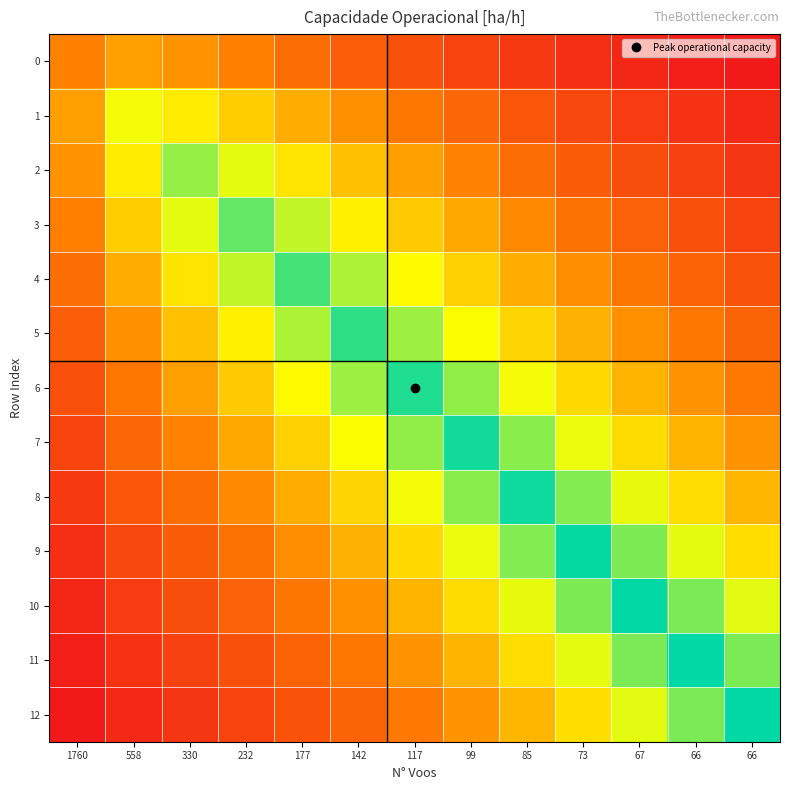

Reading left to right, transcribe all the data shown in this chart.

0: 1760=0.4	558=0.5	330=0.4	232=0.4	177=0.4	142=0.3	117=0.3	99=0.2	85=0.2	73=0.2	67=0.1	66=0.1	66=0.1
1: 1760=0.5	558=0.7	330=0.6	232=0.6	177=0.5	142=0.4	117=0.4	99=0.3	85=0.3	73=0.2	67=0.2	66=0.2	66=0.2
2: 1760=0.4	558=0.6	330=0.8	232=0.7	177=0.6	142=0.5	117=0.5	99=0.4	85=0.4	73=0.3	67=0.3	66=0.2	66=0.2
3: 1760=0.4	558=0.6	330=0.7	232=0.9	177=0.8	142=0.7	117=0.6	99=0.5	85=0.4	73=0.4	67=0.3	66=0.3	66=0.2
4: 1760=0.4	558=0.5	330=0.6	232=0.8	177=0.9	142=0.8	117=0.7	99=0.6	85=0.5	73=0.4	67=0.4	66=0.3	66=0.3
5: 1760=0.3	558=0.4	330=0.5	232=0.7	177=0.8	142=0.9	117=0.8	99=0.7	85=0.6	73=0.5	67=0.4	66=0.4	66=0.3
6: 1760=0.3	558=0.4	330=0.5	232=0.6	177=0.7	142=0.8	117=0.9	99=0.8	85=0.7	73=0.6	67=0.5	66=0.4	66=0.4
7: 1760=0.2	558=0.3	330=0.4	232=0.5	177=0.6	142=0.7	117=0.8	99=1.0	85=0.8	73=0.7	67=0.6	66=0.5	66=0.4
8: 1760=0.2	558=0.3	330=0.4	232=0.4	177=0.5	142=0.6	117=0.7	99=0.8	85=1.0	73=0.8	67=0.7	66=0.6	66=0.5
9: 1760=0.2	558=0.2	330=0.3	232=0.4	177=0.4	142=0.5	117=0.6	99=0.7	85=0.8	73=1.0	67=0.8	66=0.7	66=0.6
10: 1760=0.1	558=0.2	330=0.3	232=0.3	177=0.4	142=0.4	117=0.5	99=0.6	85=0.7	73=0.8	67=1.0	66=0.8	66=0.7
11: 1760=0.1	558=0.2	330=0.2	232=0.3	177=0.3	142=0.4	117=0.4	99=0.5	85=0.6	73=0.7	67=0.8	66=1.0	66=0.8
12: 1760=0.1	558=0.2	330=0.2	232=0.2	177=0.3	142=0.3	117=0.4	99=0.4	85=0.5	73=0.6	67=0.7	66=0.8	66=1.0